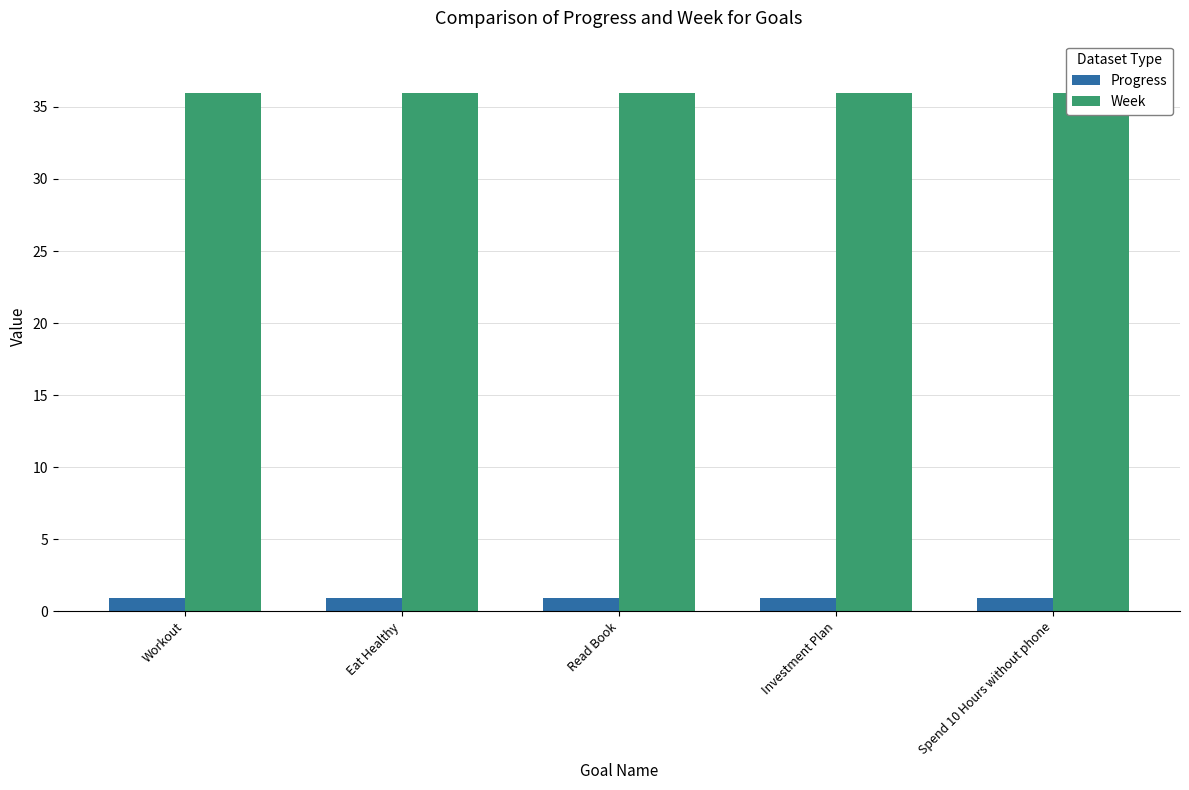

At which category is the sum across all series the highest?

Workout